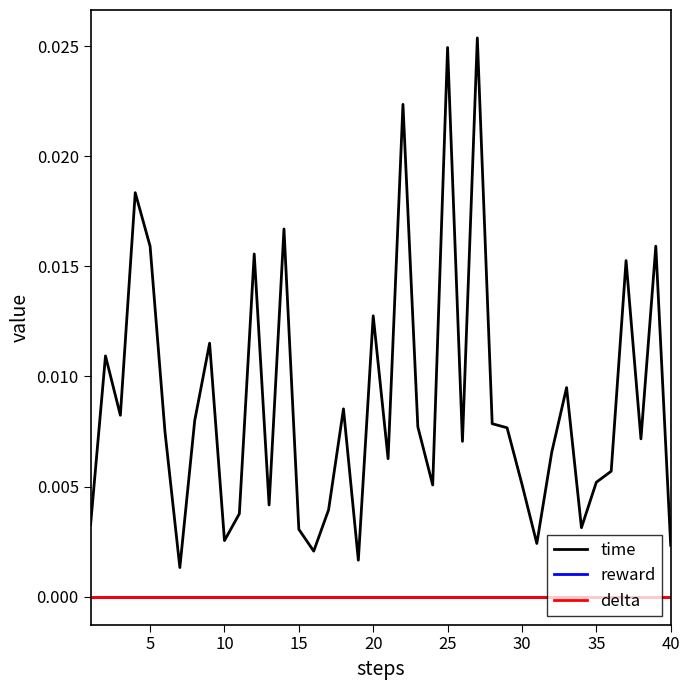

True or false: time and delta intersect in this chart.

False